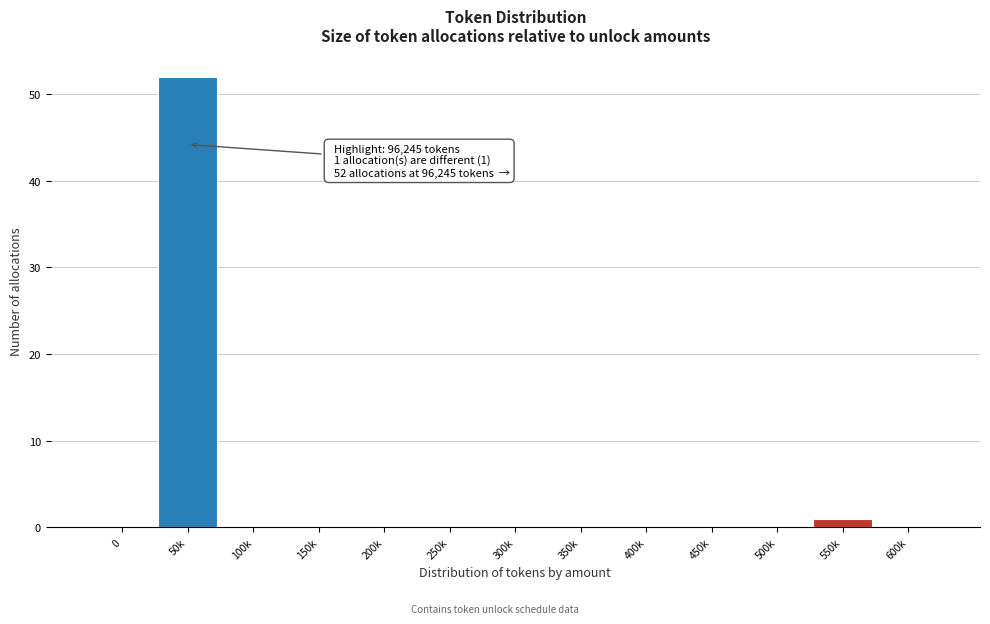

Reading left to right, transcribe all the data shown in this chart.

0=0	50k=52	100k=0	150k=0	200k=0	250k=0	300k=0	350k=0	400k=0	450k=0	500k=0	550k=1	600k=0